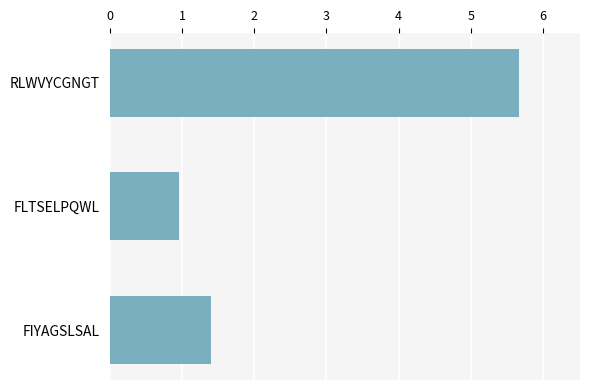

List the labels in order of value, largest first.

RLWVYCGNGT, FIYAGSLSAL, FLTSELPQWL